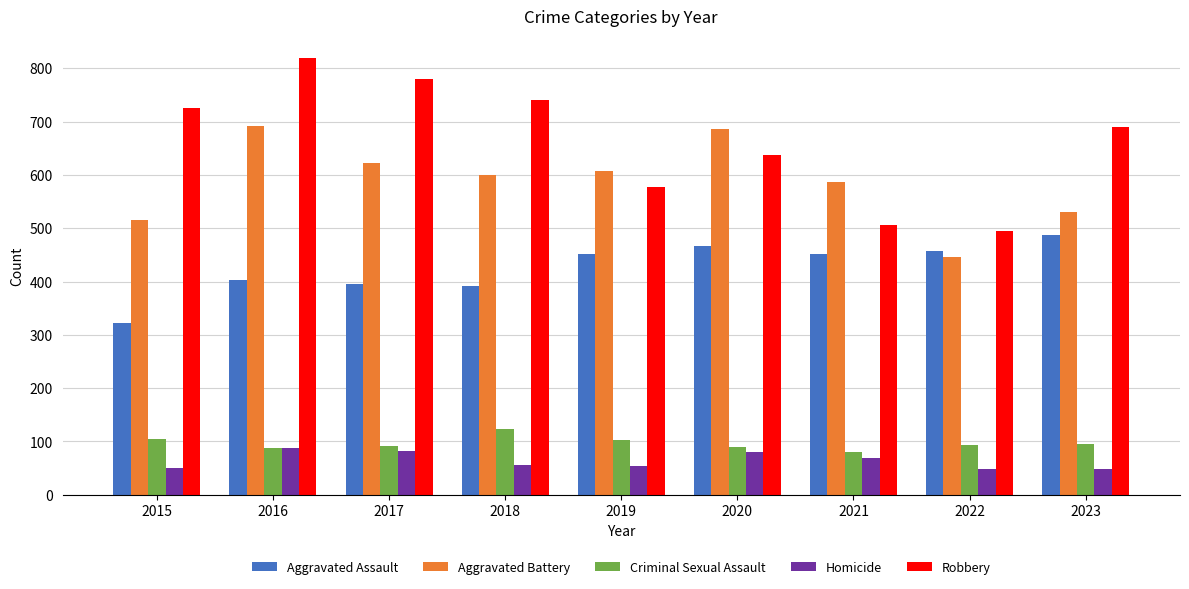

Which series has the largest range (max minus min)?

Robbery